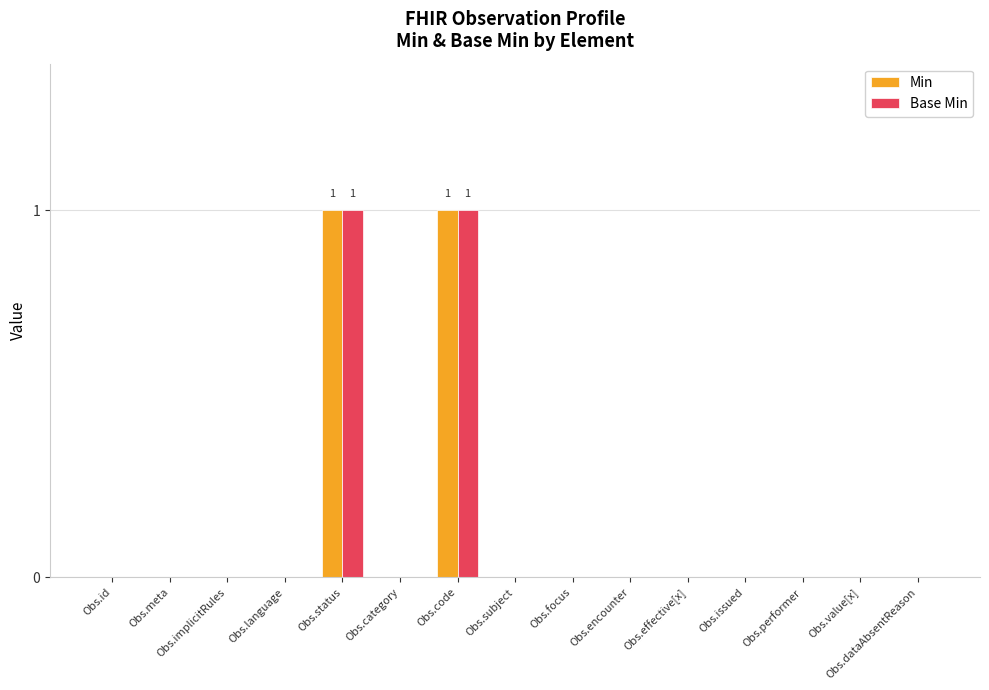

Is it true that Base Min equals -1 at Obs.language?

False